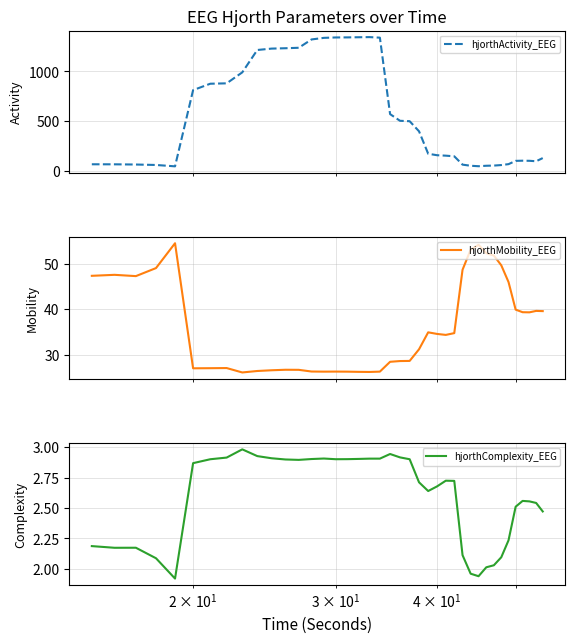

Reading left to right, transcribe all the data shown in this chart.

hjorthActivity_EEG: 63.6	63.2	61.1	56.5	42.8	811.7	876.4	880.3	991.2	1216.8	1230.9	1234.5	1239.2	1323.2	1339.3	1343.3	1343.9	1345.4	1346.8	1341.2	569.7	502.4	498.2	396.3	169.7	154.9	150.5	144.0	59.9	48.6	44.0	48.6	50.5	55.7	64.9	97.9	99.7	98.6	94.1	126.1
hjorthMobility_EEG: 47.3	47.5	47.3	49.0	54.5	27.0	27.0	27.0	26.1	26.4	26.6	26.7	26.7	26.3	26.3	26.3	26.3	26.2	26.2	26.3	28.4	28.6	28.6	31.2	34.9	34.6	34.3	34.7	48.7	53.1	54.1	52.3	51.8	49.6	46.0	39.9	39.3	39.3	39.6	39.6
hjorthComplexity_EEG: 2.2	2.2	2.2	2.1	1.9	2.9	2.9	2.9	3.0	2.9	2.9	2.9	2.9	2.9	2.9	2.9	2.9	2.9	2.9	2.9	2.9	2.9	2.9	2.7	2.6	2.7	2.7	2.7	2.1	2.0	1.9	2.0	2.0	2.1	2.2	2.5	2.6	2.6	2.5	2.5